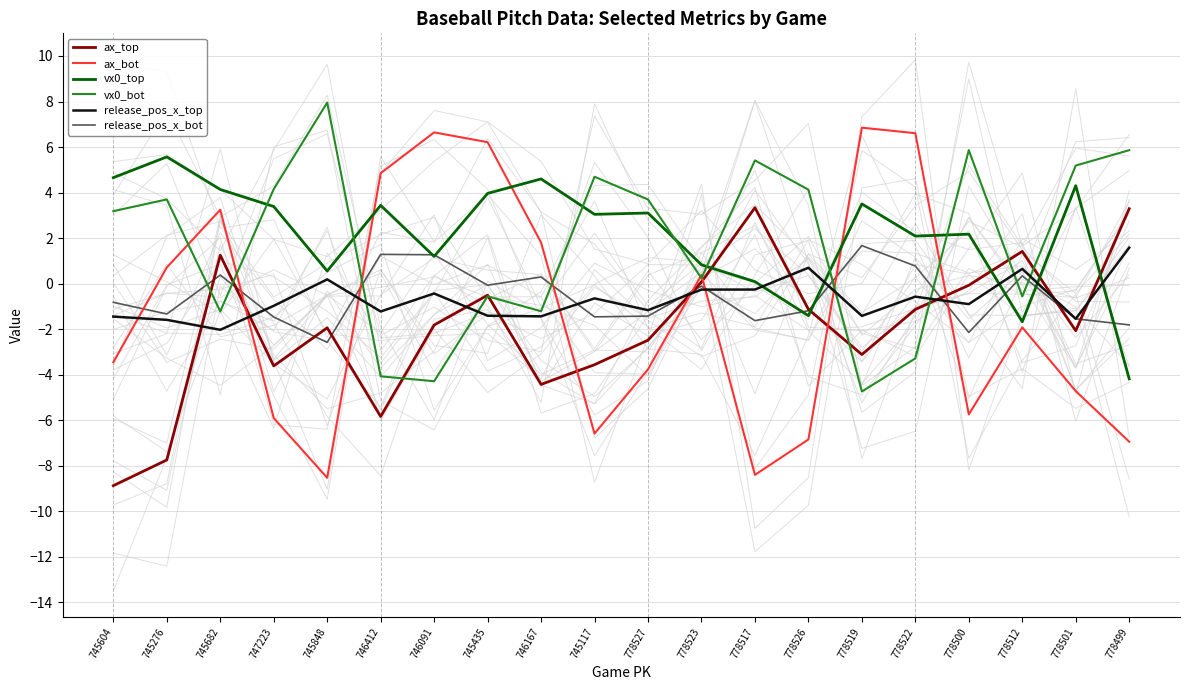

Between which two adjacent categories do ax_top and vx0_top first intersect?

778523 and 778517